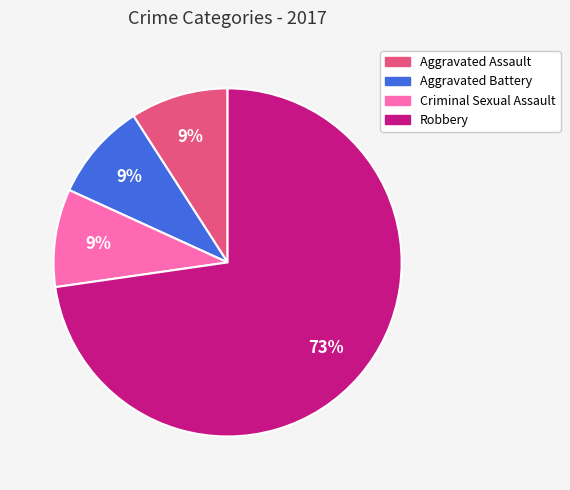

To the nearest percent, what is the average slice percentage?

25%